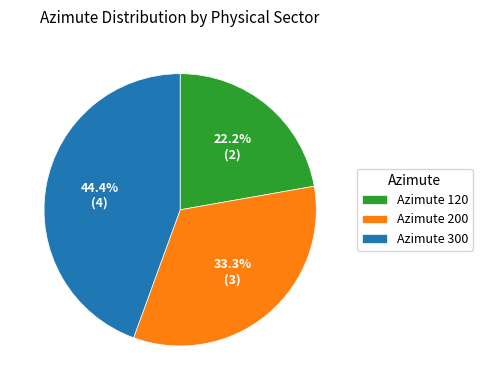

Approximately how many times larger is the value at Azimute 300 compared to Azimute 200?

1.3